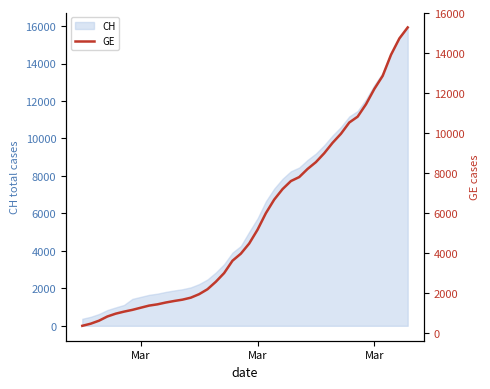

What is the sum of all values?

225656